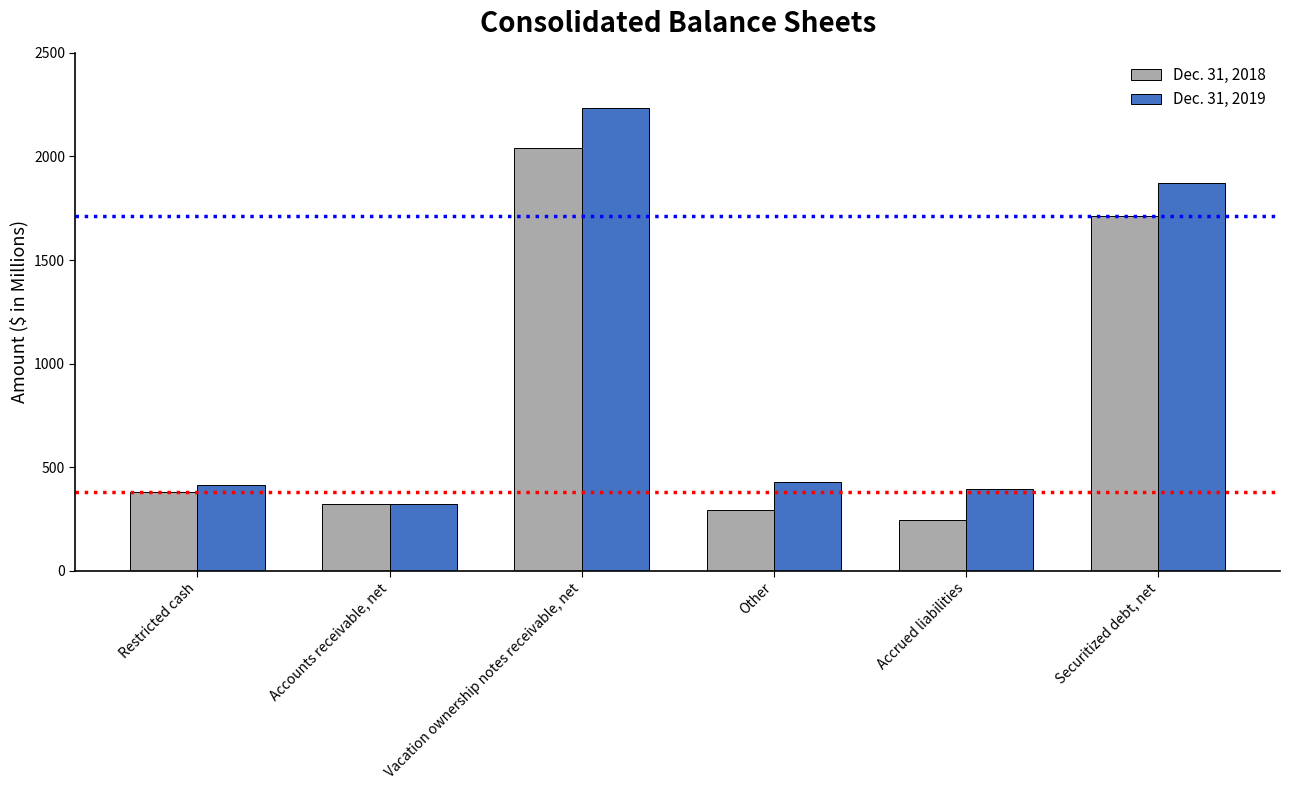

What is the difference between the maximum and second lowest values in the Dec. 31, 2019 series?

1836